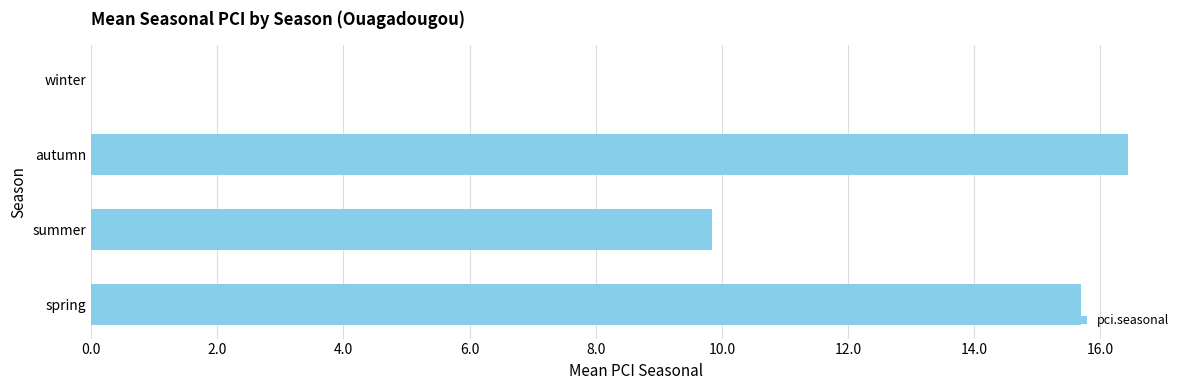

The value at summer is 9.8. True or false?

True